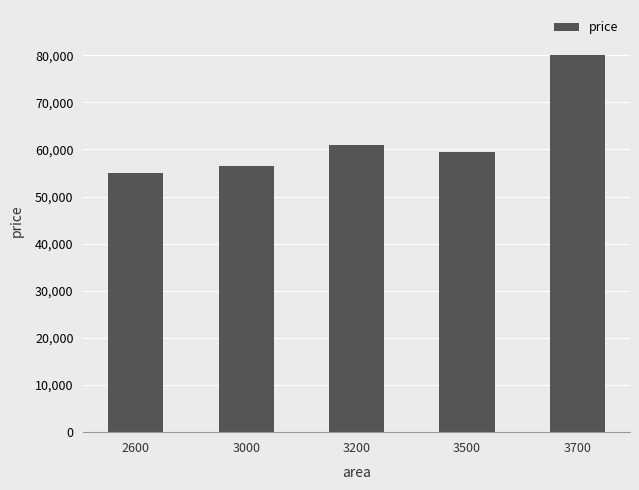

What is the value of the 3rd bar from the left?

61000